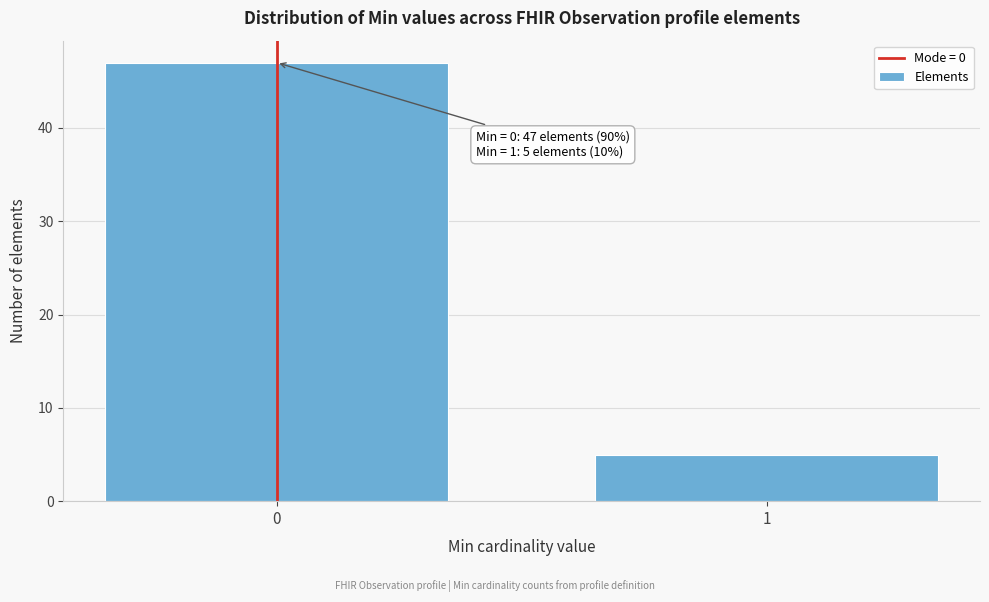

Reading left to right, extract all data points from this chart.

0=47	1=5